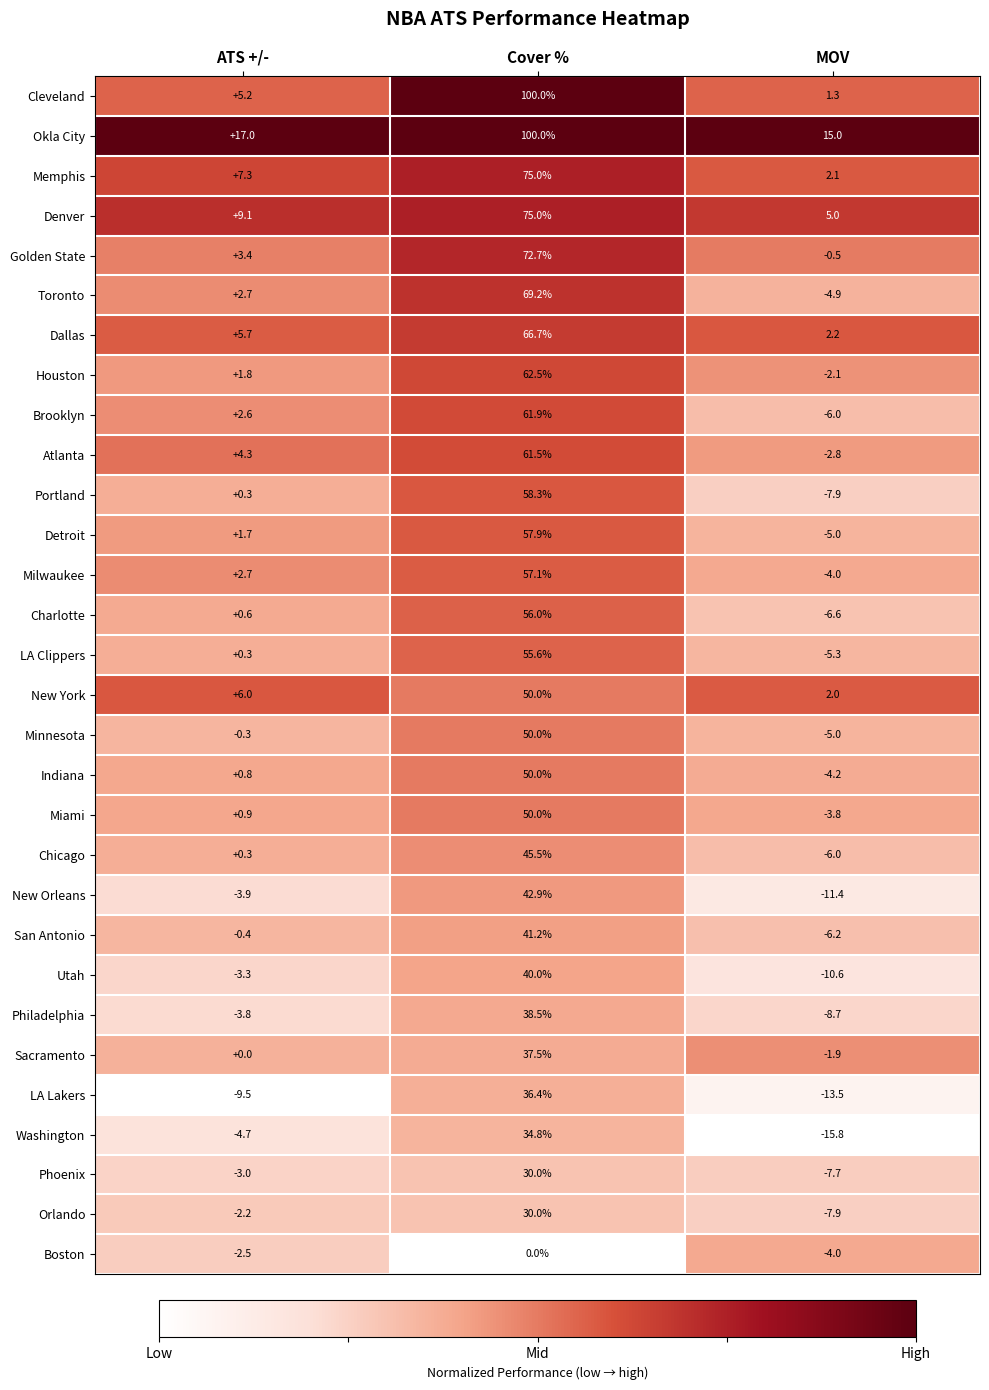

How many distinct data groups are displayed?

30